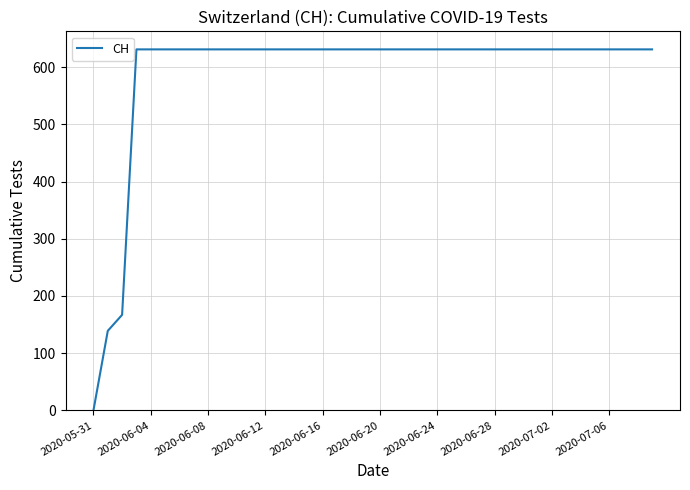

What is the greatest value displayed?

631